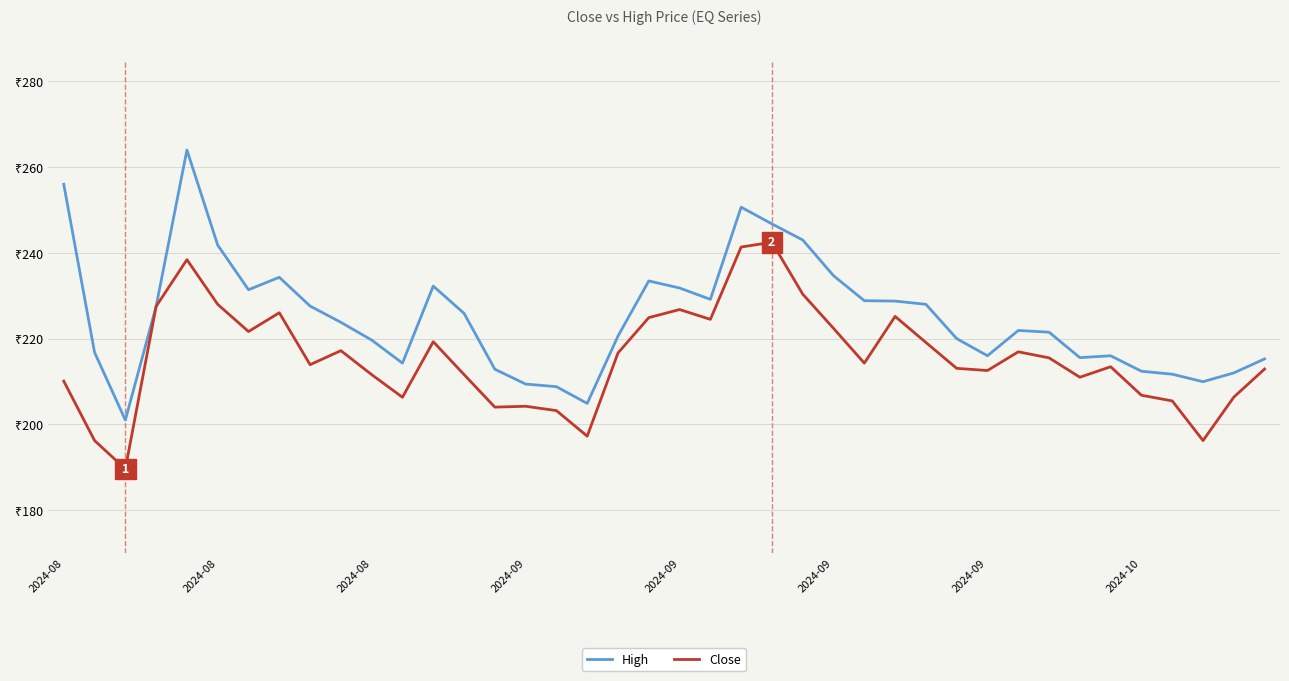

What is the value of the Close point at the 17th from the left?

203.2